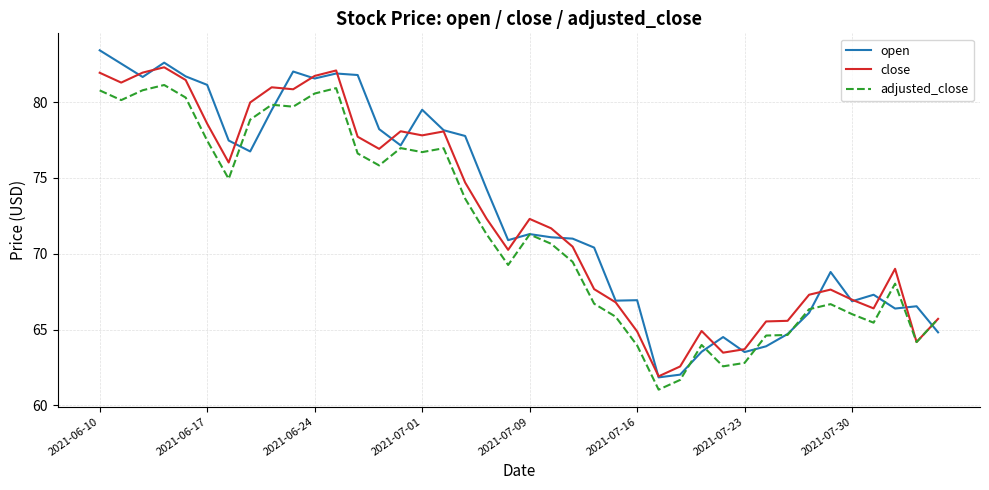

List the series in order of their peak value, lowest first.

adjusted_close, close, open